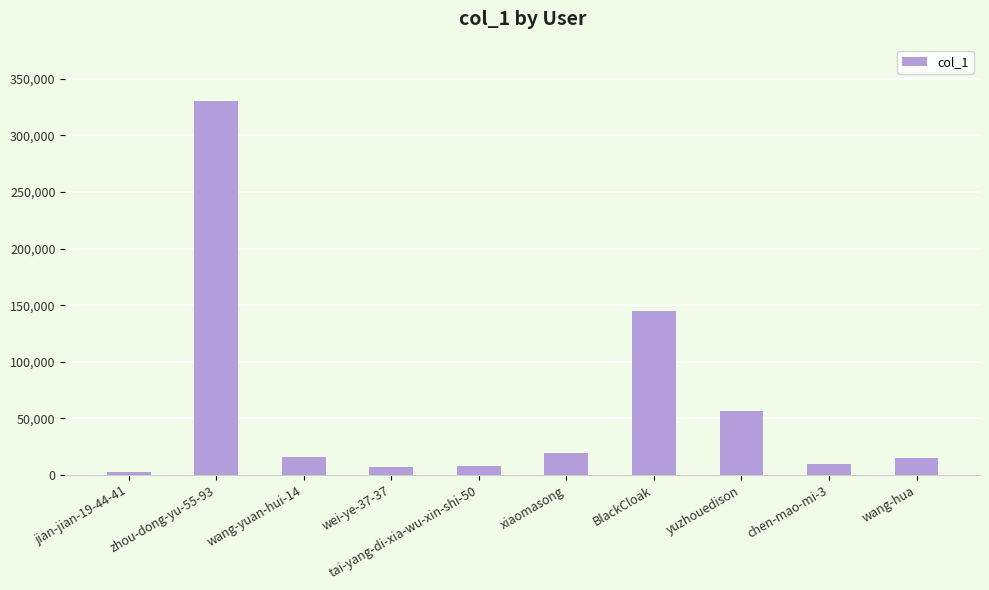

What is the label of the 7th bar from the left?

BlackCloak